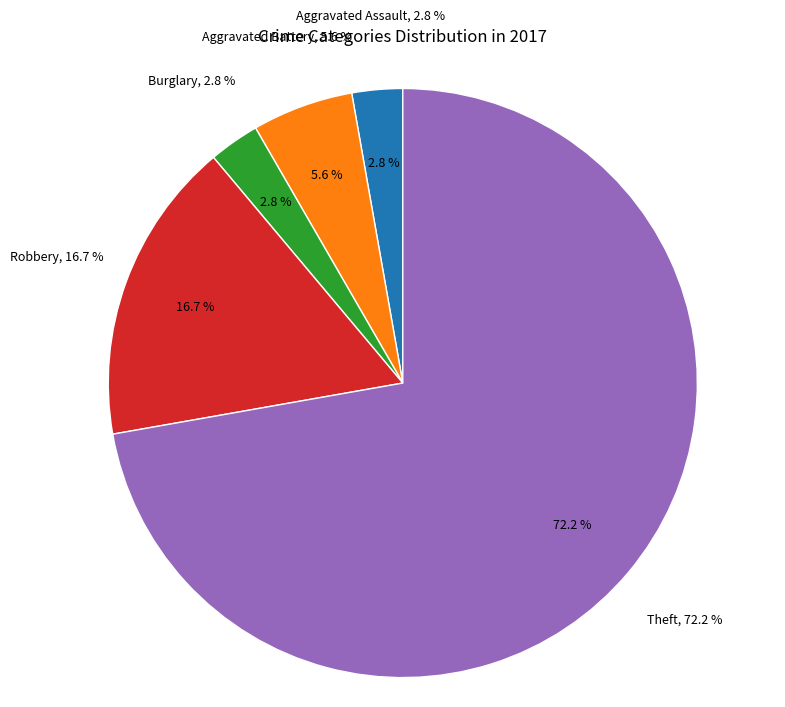

The Aggravated Assault slice represents 3% of the pie. True or false?

True